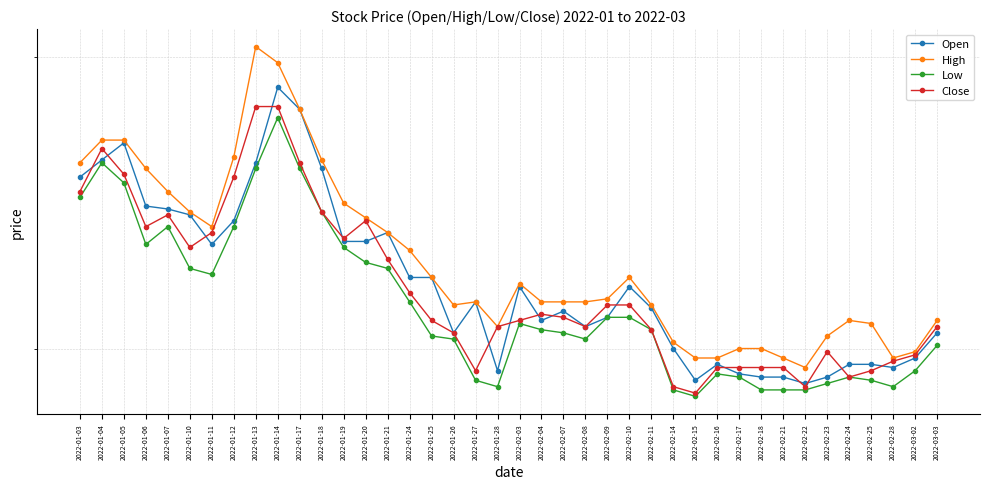

Which series has the widest spread of values?

High